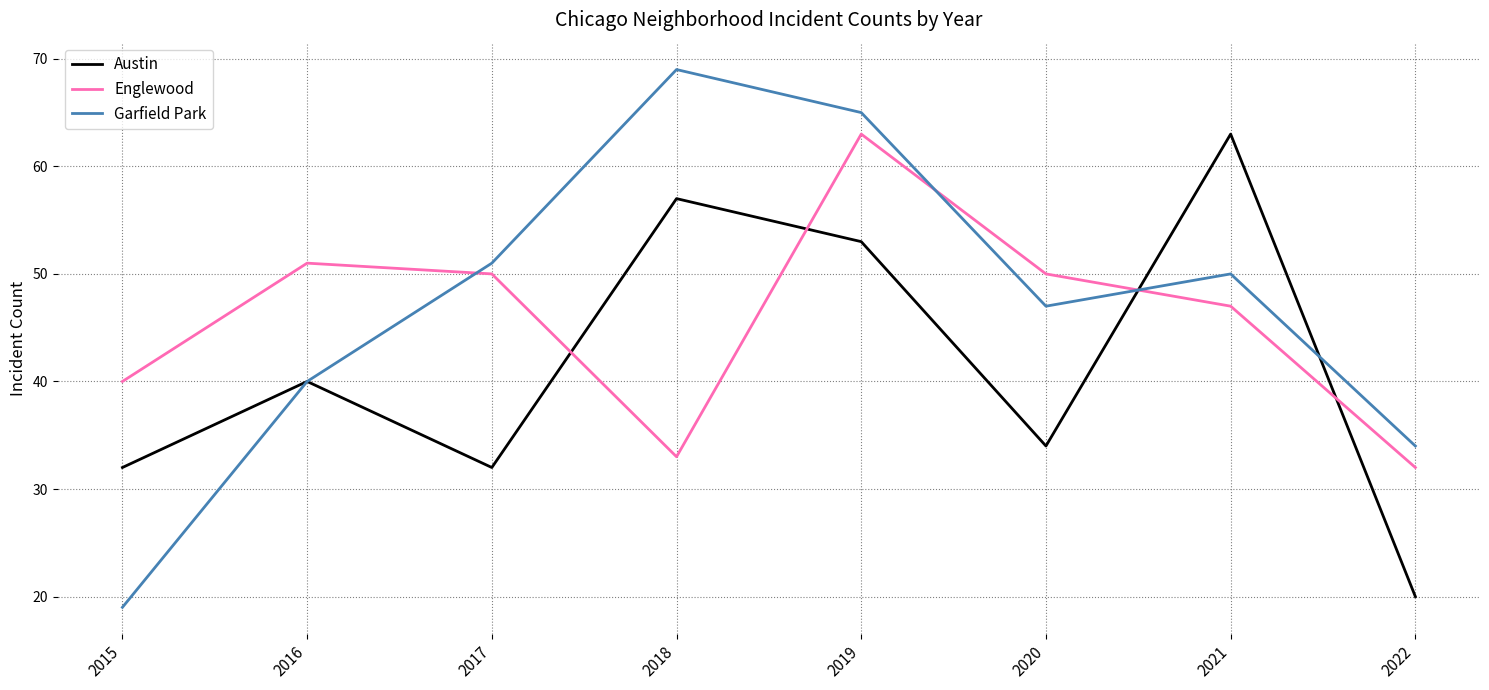

List the series in order of their overall mean, lowest first.

Austin, Englewood, Garfield Park